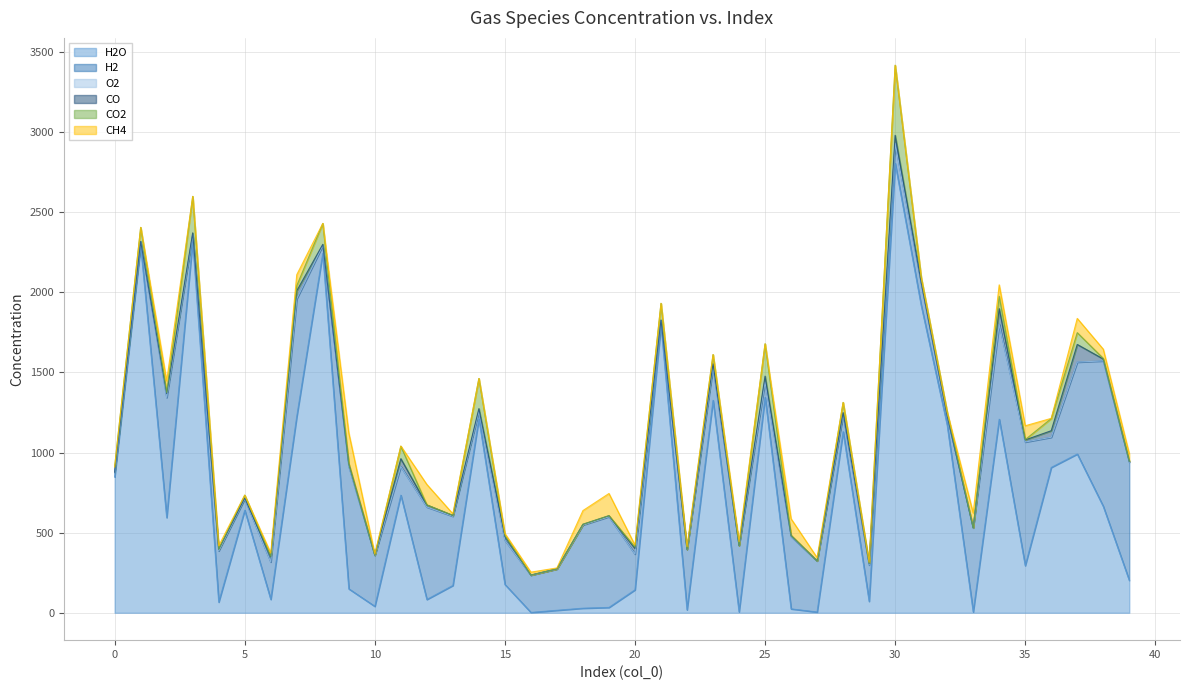

Which label corresponds to the smallest value in the chart?

16